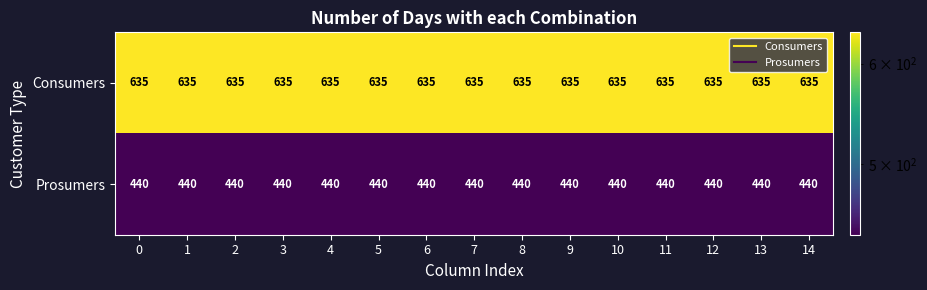

At how many categories does at least one series exceed 628?

15